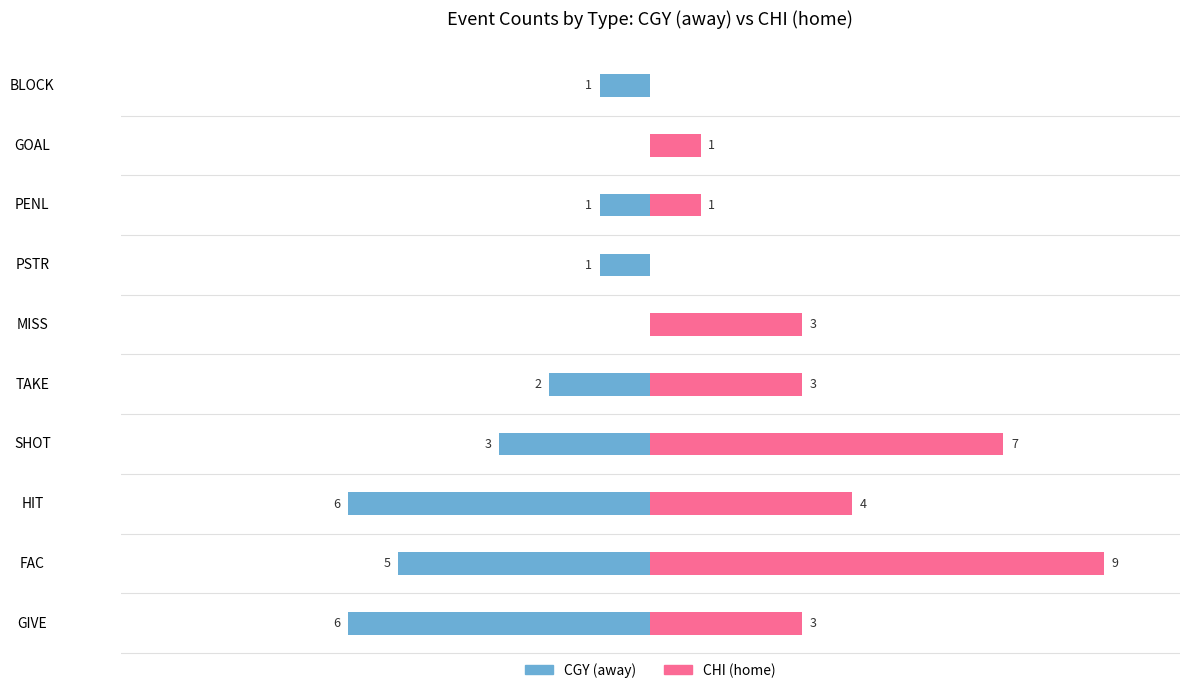

List the series in order of their overall mean, lowest first.

CGY (away), CHI (home)